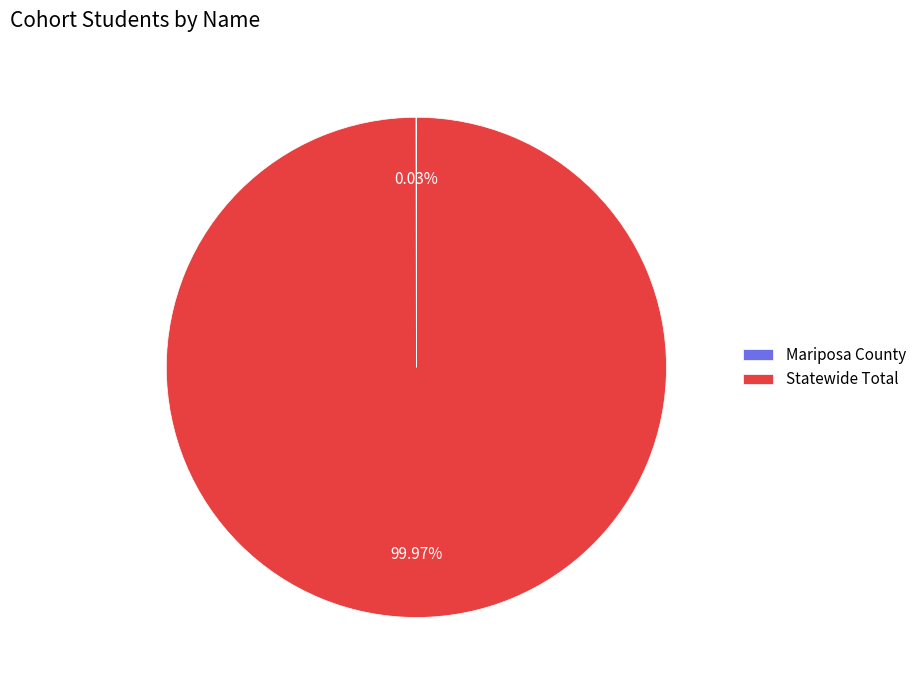

Which slice represents more than half of the pie?

Statewide Total